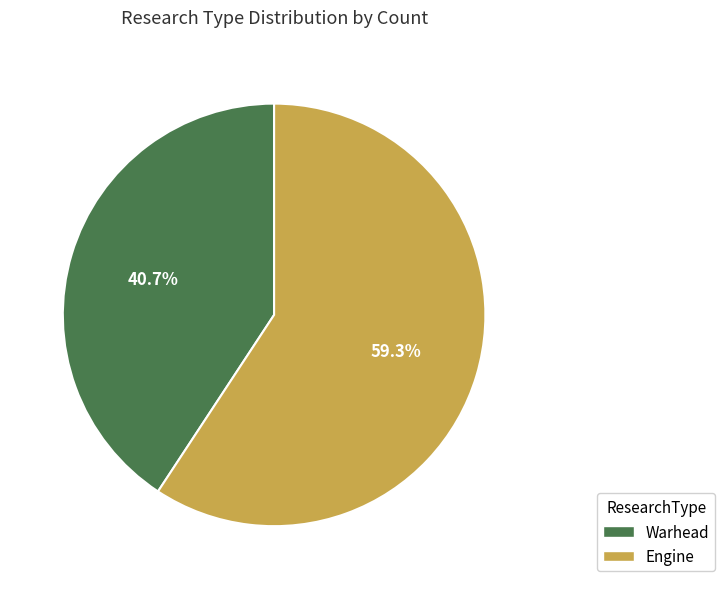

To the nearest percent, what percentage of the pie is Engine?

59%